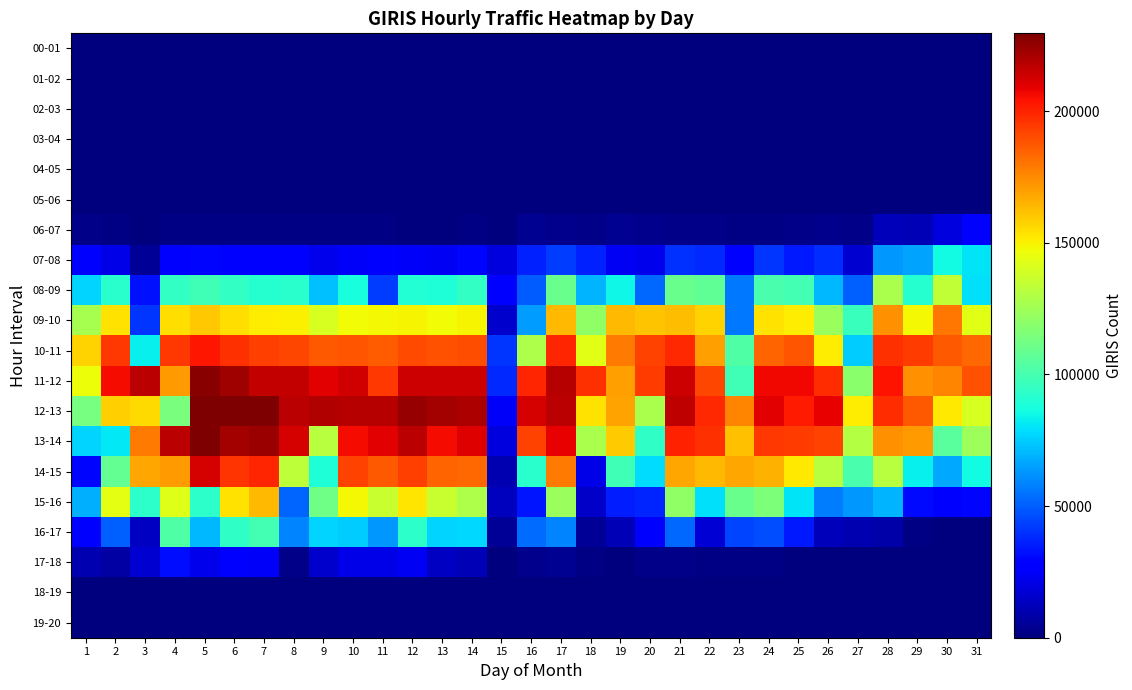

List the series in order of their peak value, highest first.

12-13, 13-14, 11-12, 14-15, 10-11, 09-10, 15-16, 08-09, 16-17, 07-08, 17-18, 06-07, 05-06, 18-19, 00-01, 01-02, 02-03, 03-04, 04-05, 19-20